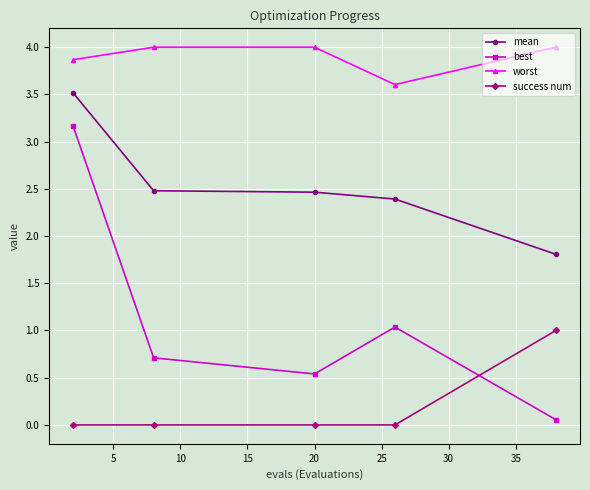

In best, how many points are lower than both neighbors (excluding endpoints)?

1